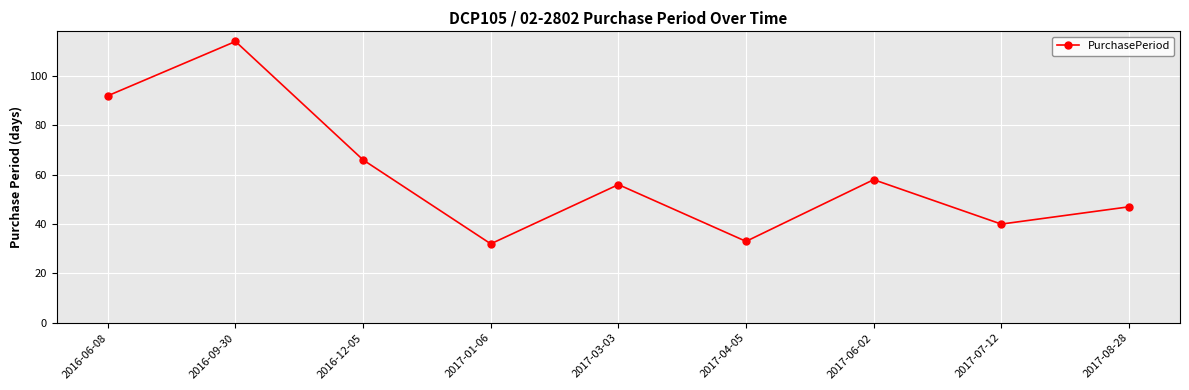

List the labels in order of value, smallest first.

2017-01-06, 2017-04-05, 2017-07-12, 2017-08-28, 2017-03-03, 2017-06-02, 2016-12-05, 2016-06-08, 2016-09-30